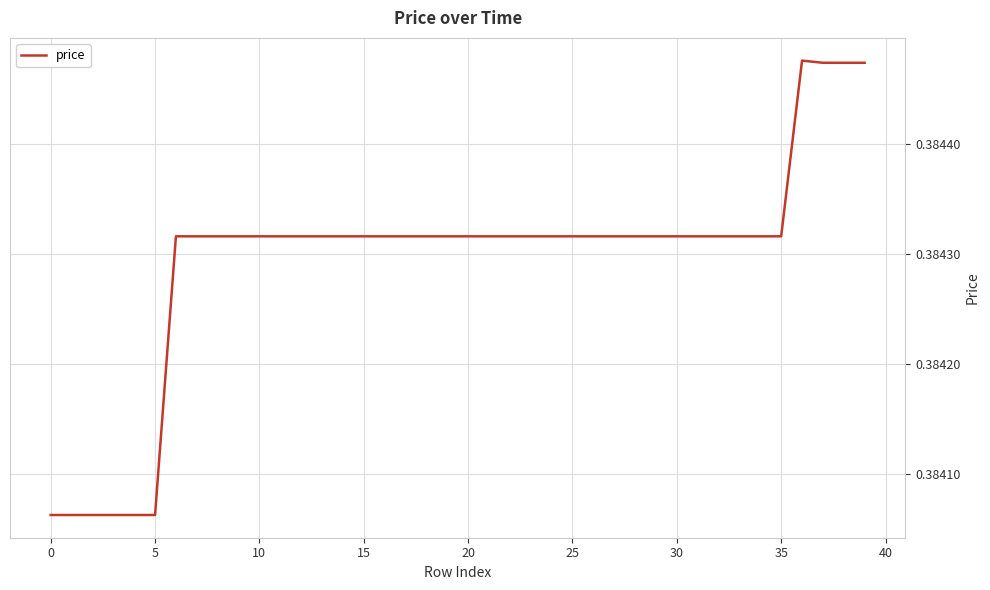

Which category has the highest value across all series?

36